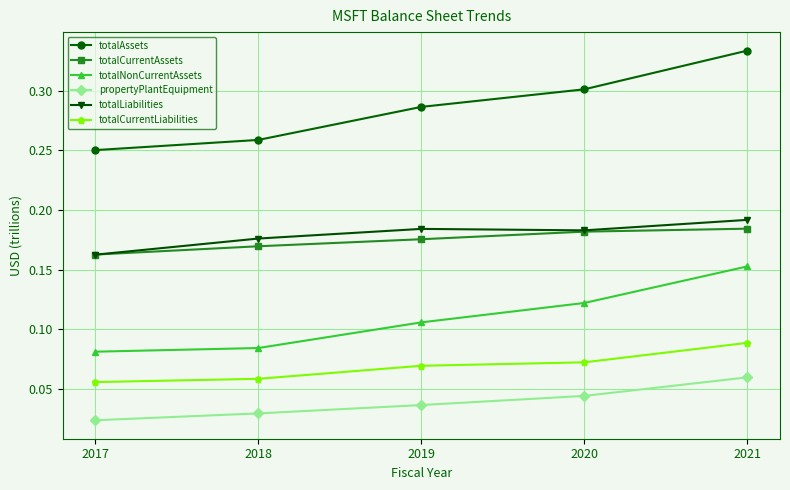

Which series has the widest spread of values?

totalAssets